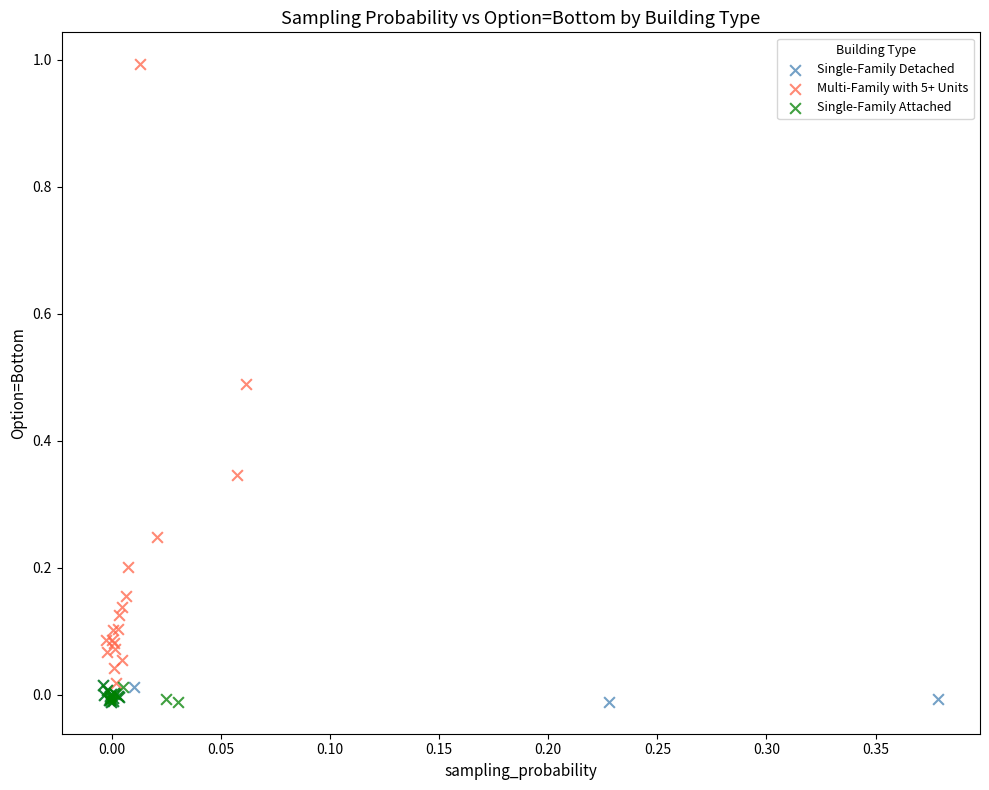

What are all the series names shown in the legend?

Single-Family Detached, Multi-Family with 5+ Units, Single-Family Attached